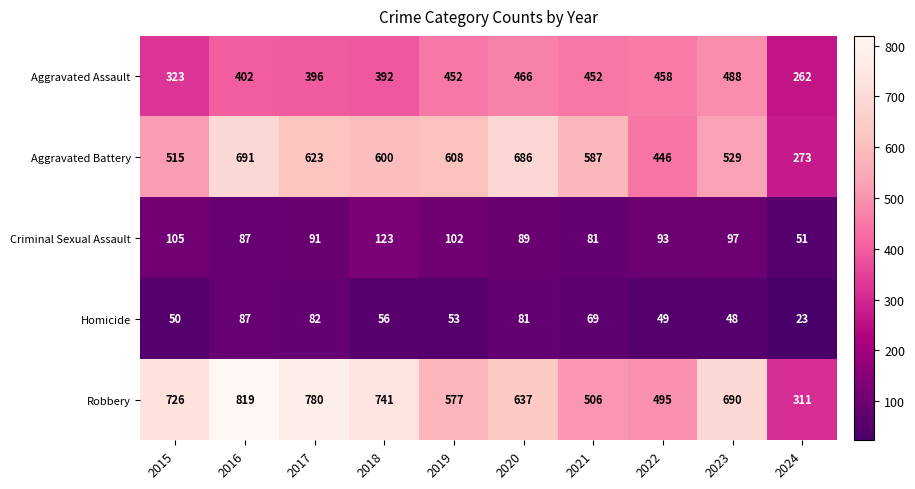

What is the total value across all series at 2021?

1695